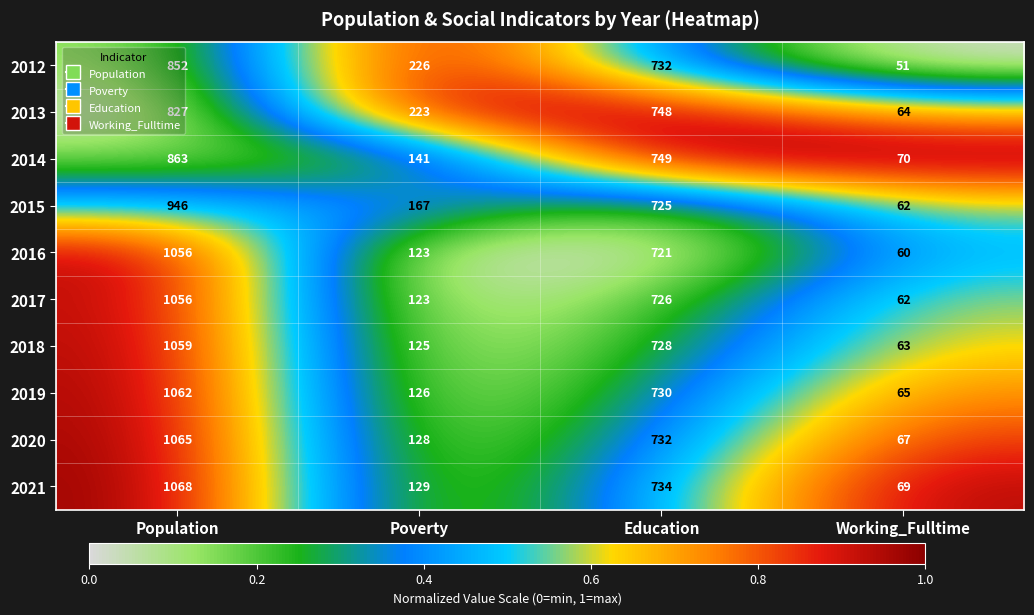

List the labels in order of 2014 value, largest first.

Population, Education, Poverty, Working_Fulltime